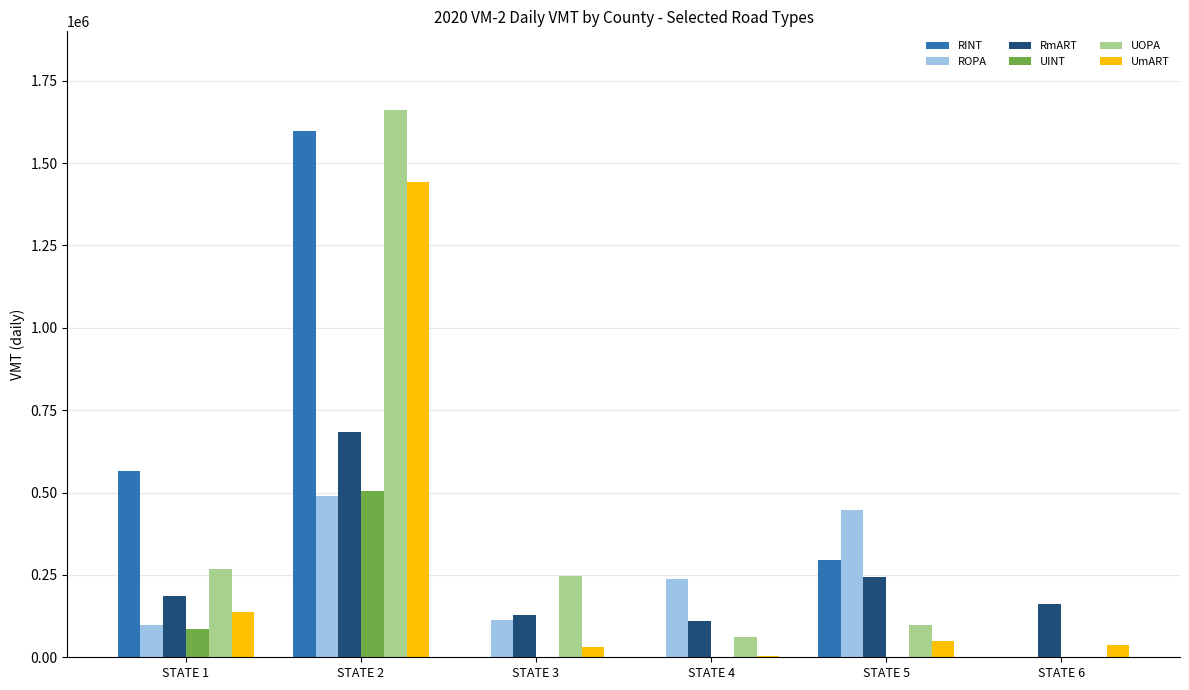

At which category is the sum across all series the highest?

STATE 2